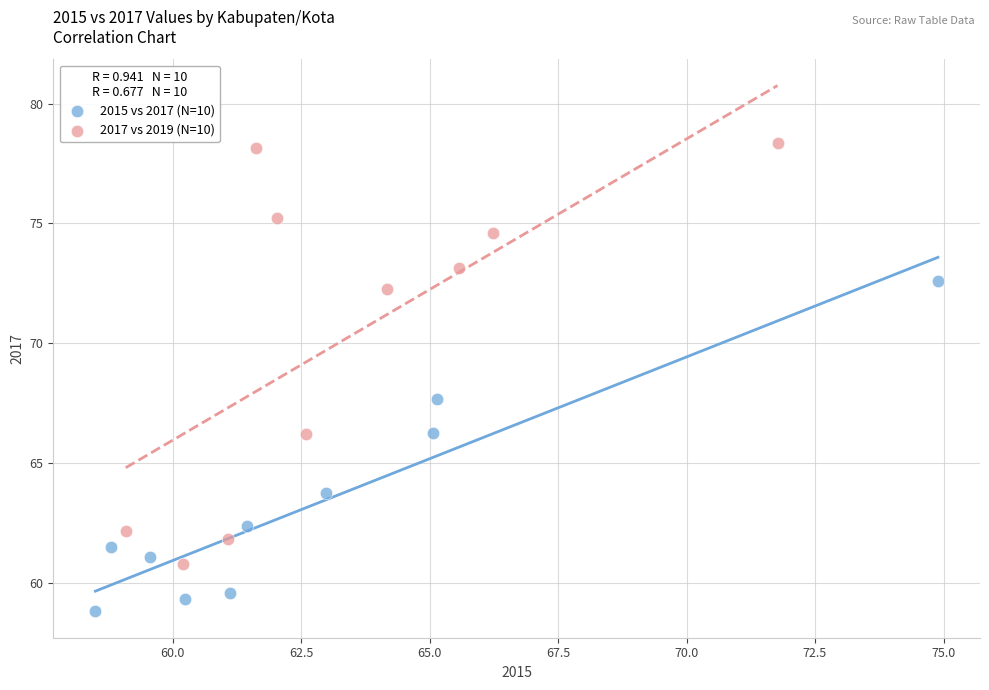

Which series reaches the minimum Y coordinate?

2015 vs 2017 (N=10)